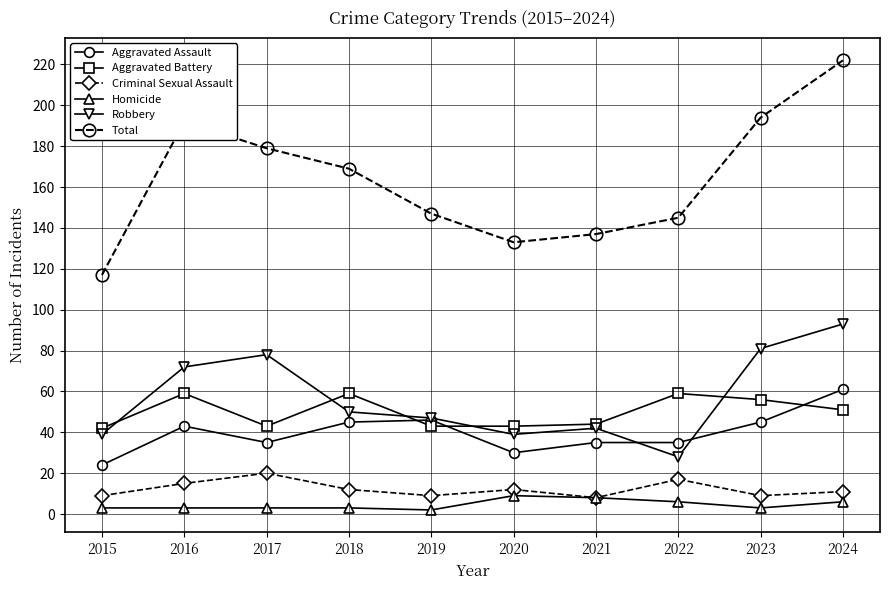

What is the value of the Total point at the 9th from the left?

194